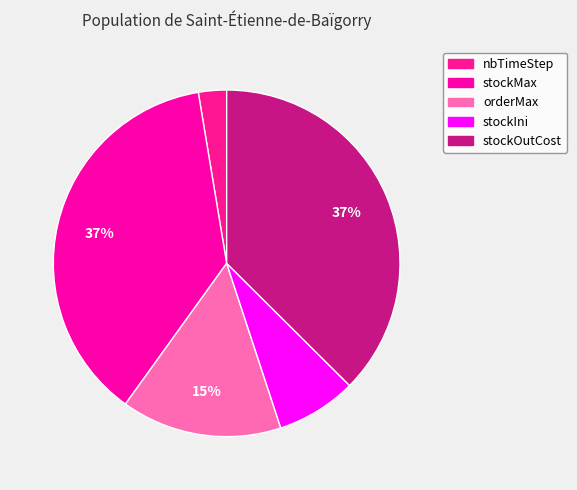

To the nearest percent, what is the difference between the stockIni and nbTimeStep slice percentages?

5%